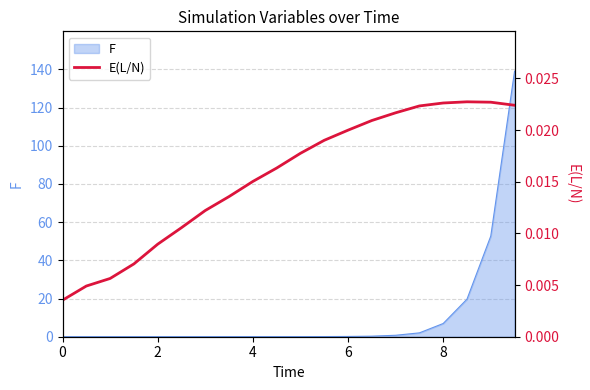

True or false: F has a value of 6.9 at 8.

True